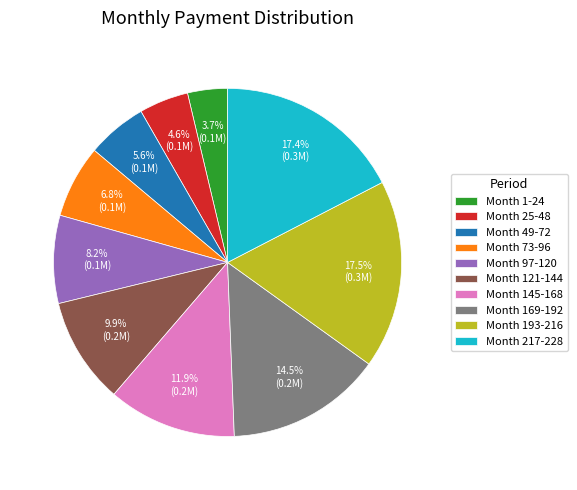

To the nearest percent, what is the difference between the largest and smallest slice percentages?

14%